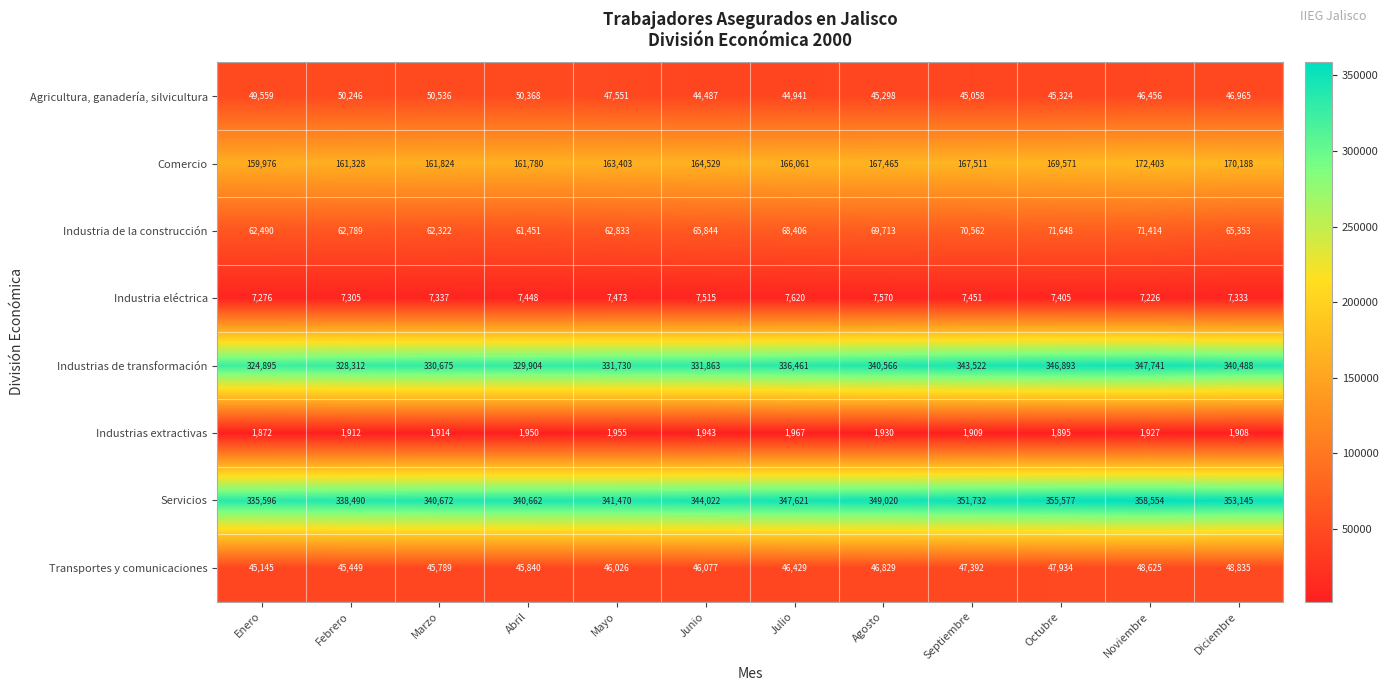

What is the difference between the Servicios values at Julio and Junio?

3599